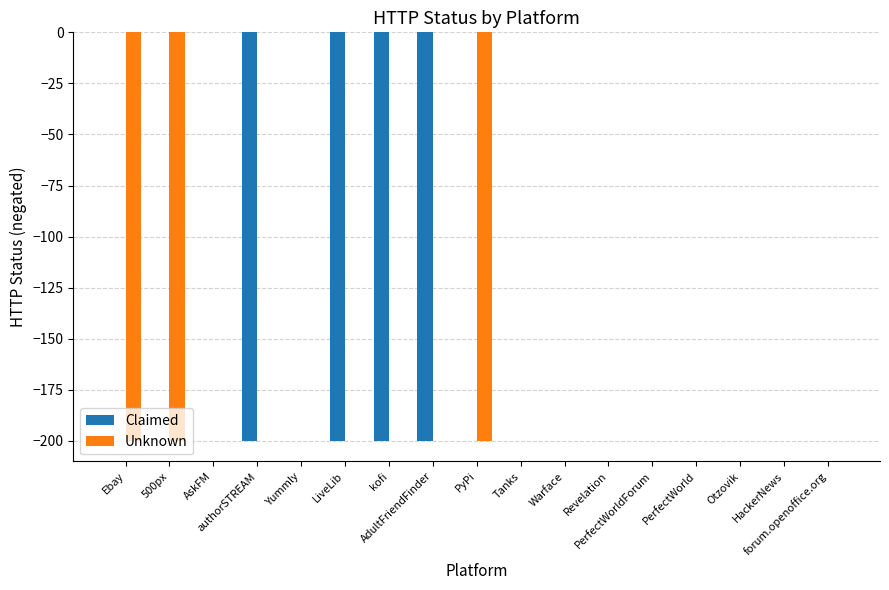

Count the number of categories in the chart.

17